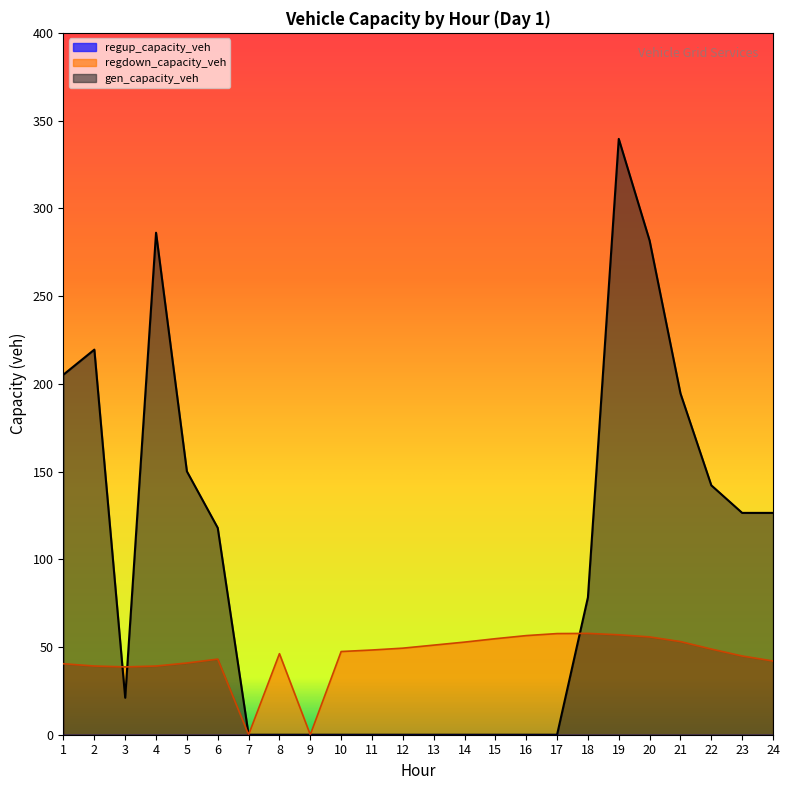

Reading right to left, transcribe all the data shown in this chart.

gen_capacity_veh: 126.4	126.4	142.1	194.5	281.6	339.6	78.3	0.0	0.0	0.0	0.0	0.0	0.0	0.0	0.0	0.0	0.0	0.0	117.9	150.1	286.1	21.1	219.5	205.2
regdown_capacity_veh: 42.0	44.9	48.8	53.1	55.7	57.0	57.7	57.6	56.5	54.7	52.8	51.1	49.3	48.3	47.4	0.0	46.2	0.0	43.1	40.9	39.1	38.6	39.2	40.4